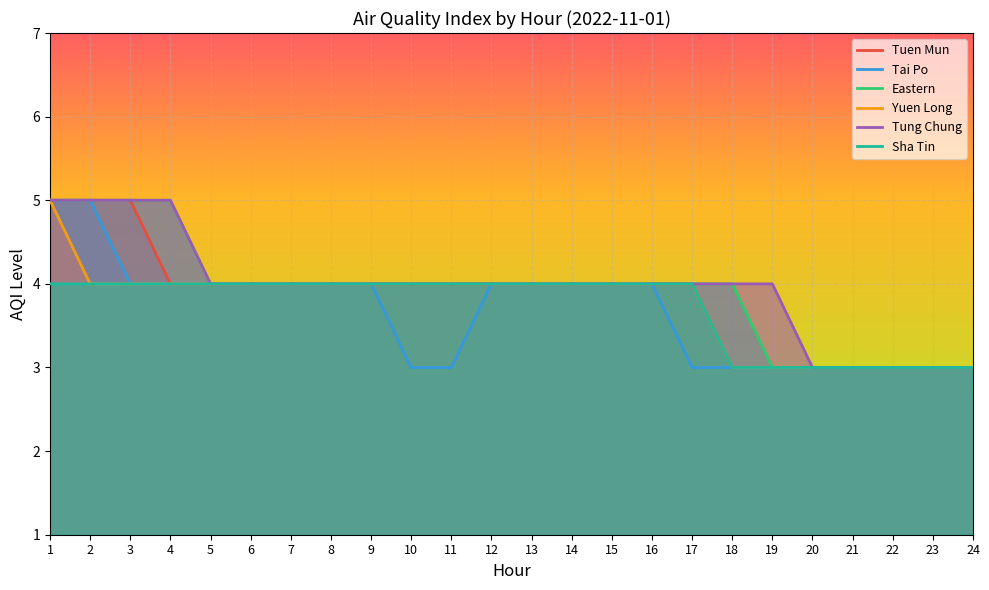

Where is Eastern nearest to the value 4?

5